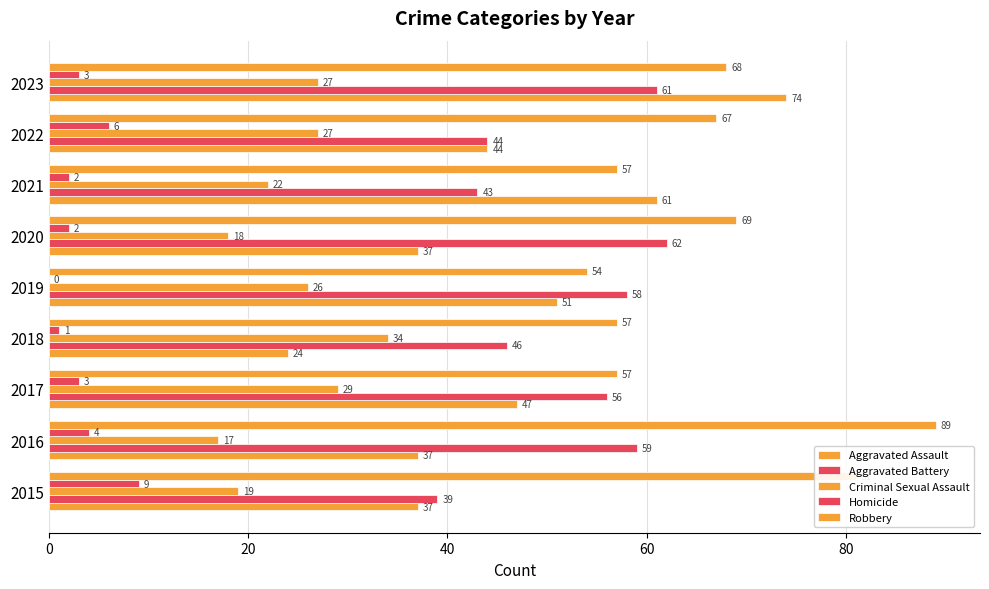

Reading right to left, extract all data points from this chart.

Aggravated Assault: 74	44	61	37	51	24	47	37	37
Aggravated Battery: 61	44	43	62	58	46	56	59	39
Criminal Sexual Assault: 27	27	22	18	26	34	29	17	19
Homicide: 3	6	2	2	0	1	3	4	9
Robbery: 68	67	57	69	54	57	57	89	81